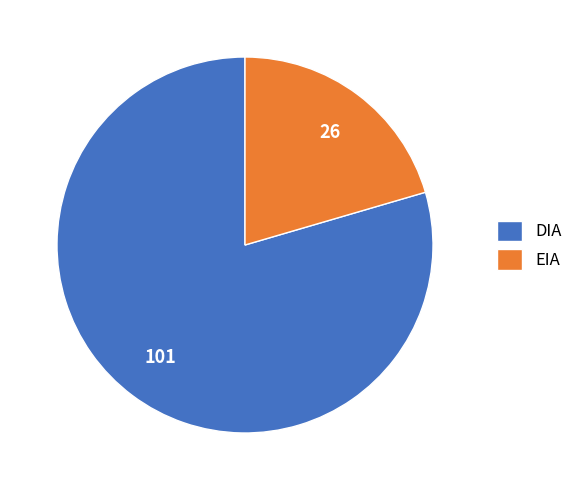

True or false: DIA accounts for 80% of the total.

True